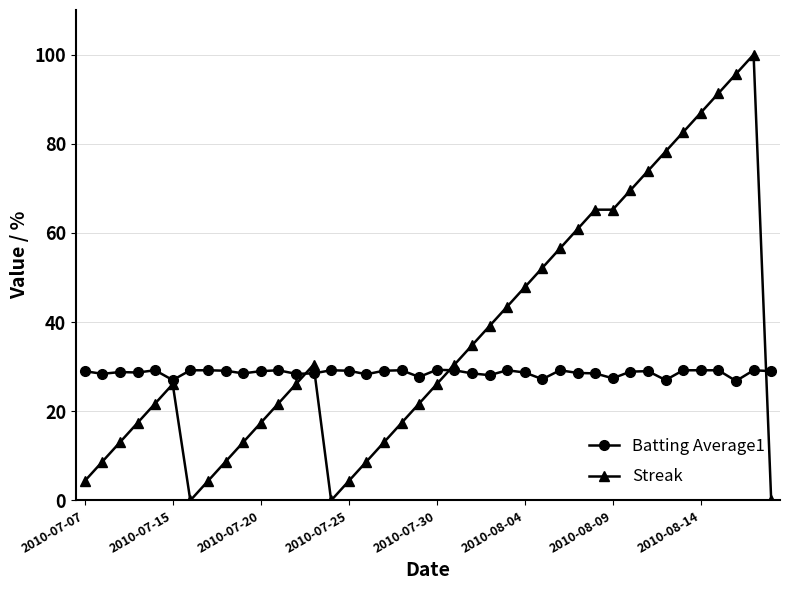

How many distinct data groups are displayed?

2